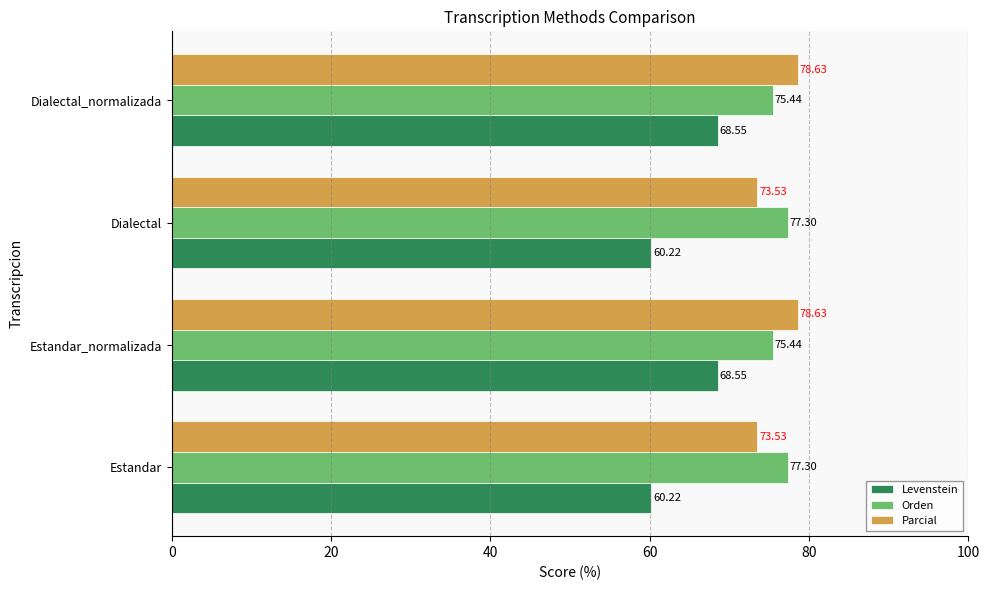

Count the number of categories in the chart.

4